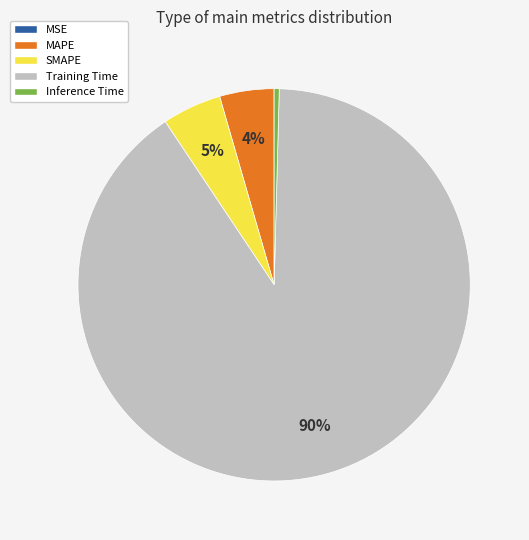

Which slice is the largest?

Training Time